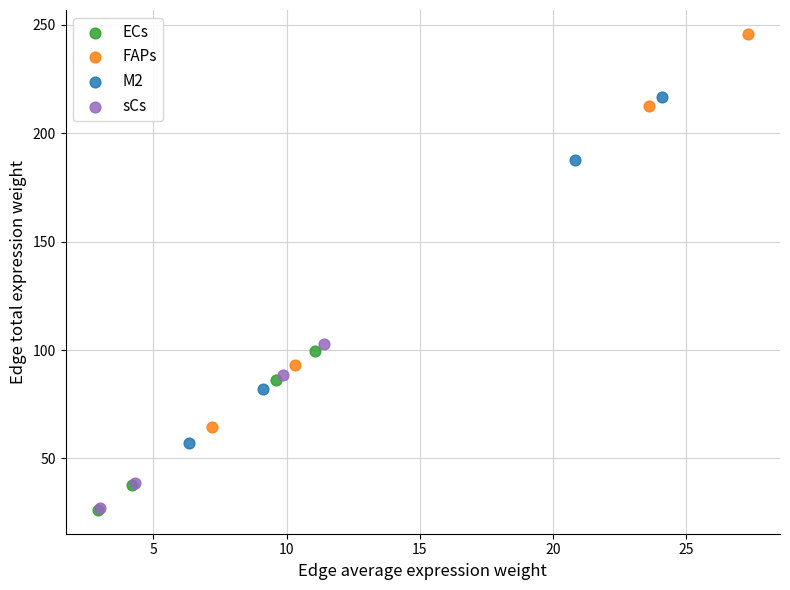

Which series contains the highest Y value?

FAPs